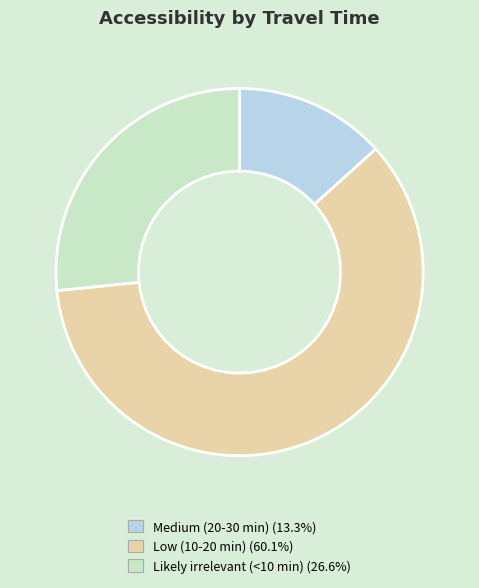

Does Likely irrelevant (<10 min) account for over 50% of the chart?

No